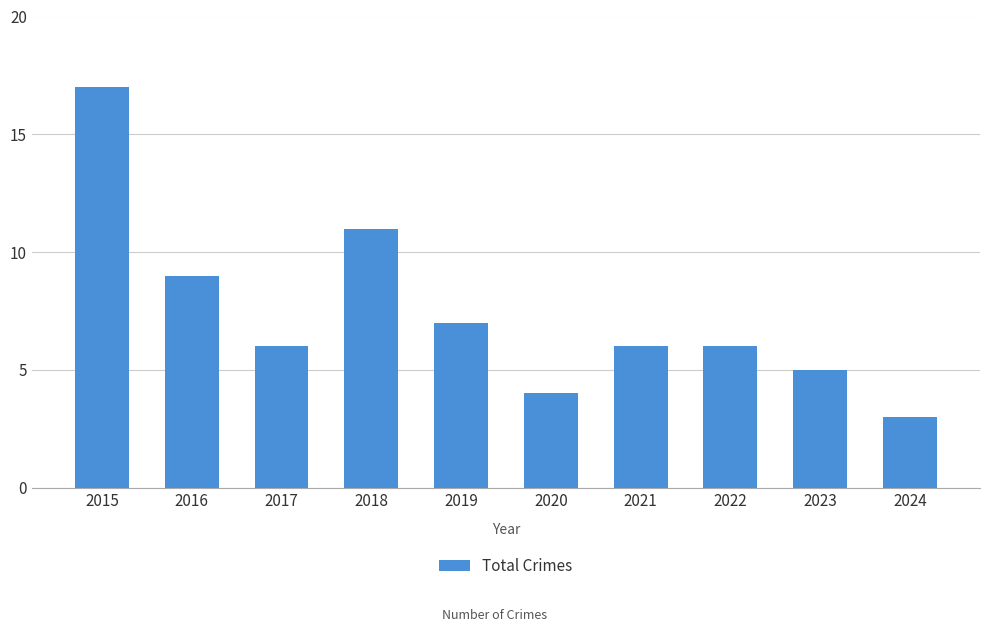

What is the change in value from 2021 to 2024?

-3